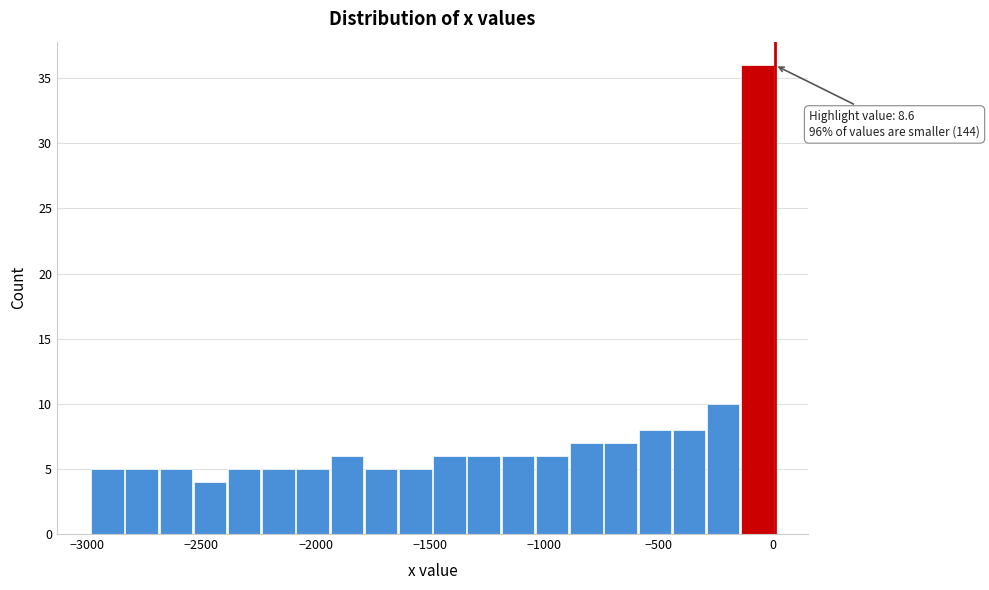

Around what value on the x-axis is the tallest bar? Give the approximate position of its centre, as read against the axis.

-50